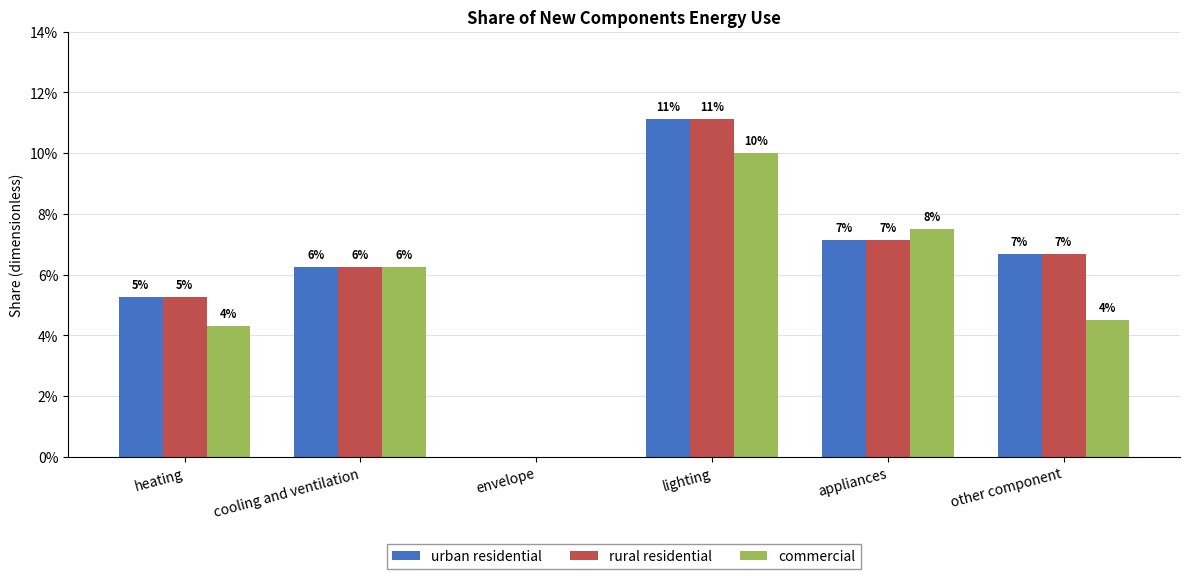

What are all the series names shown in the legend?

urban residential, rural residential, commercial